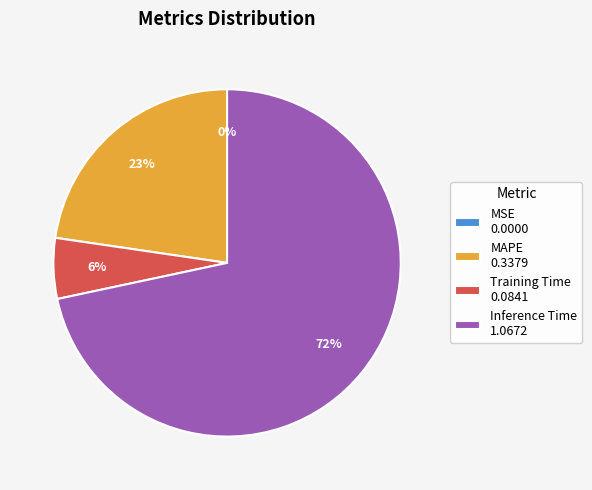

Is it true that Training Time 0.0841 is 1% of the pie?

False